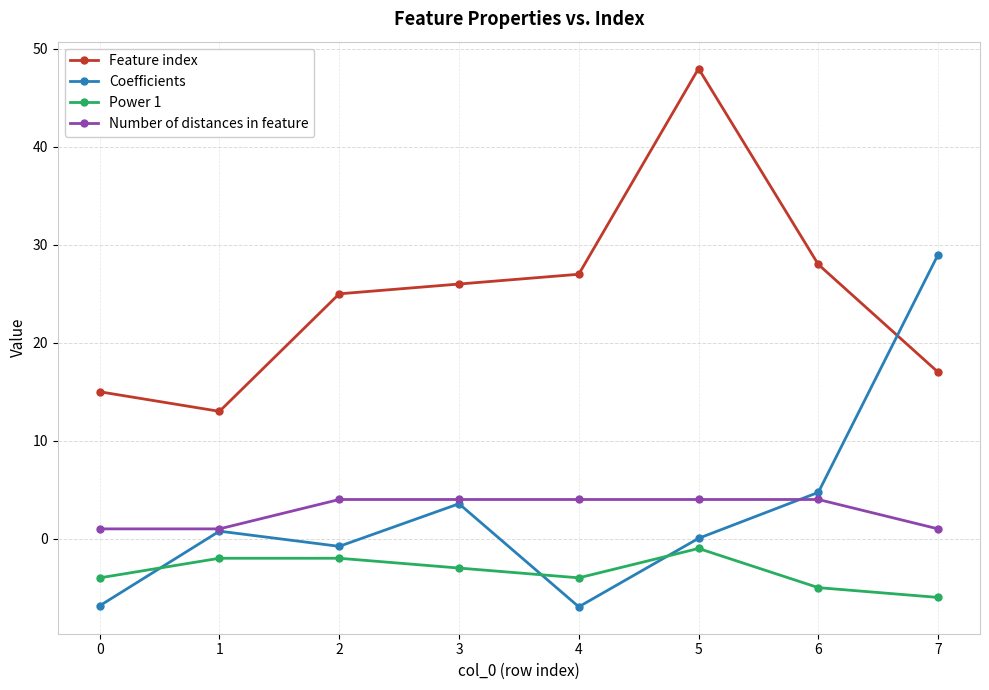

What is the approximate value of Power 1 at 3?

-3.0